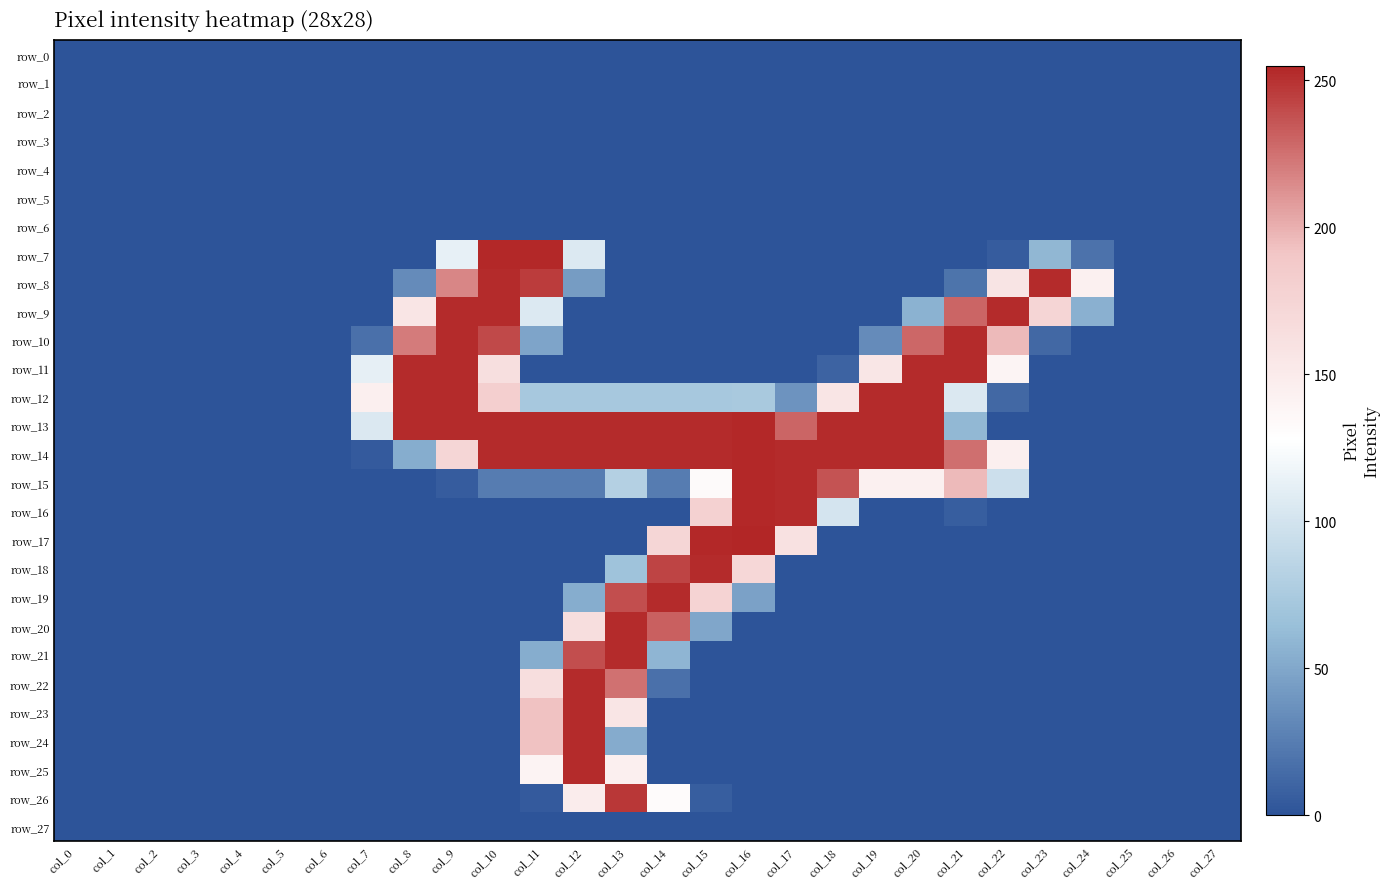

Is it true that row_8 equals 0 at col_13?

True